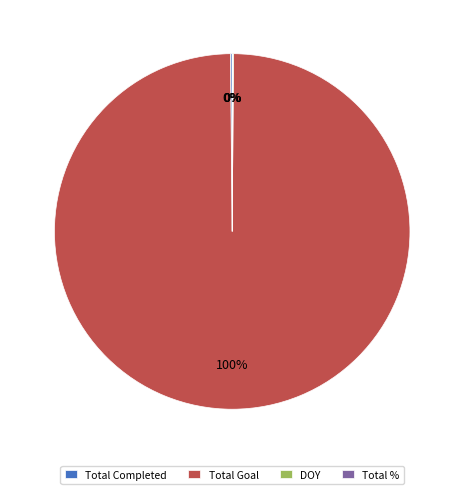

What is the largest slice in the pie chart?

Total Goal